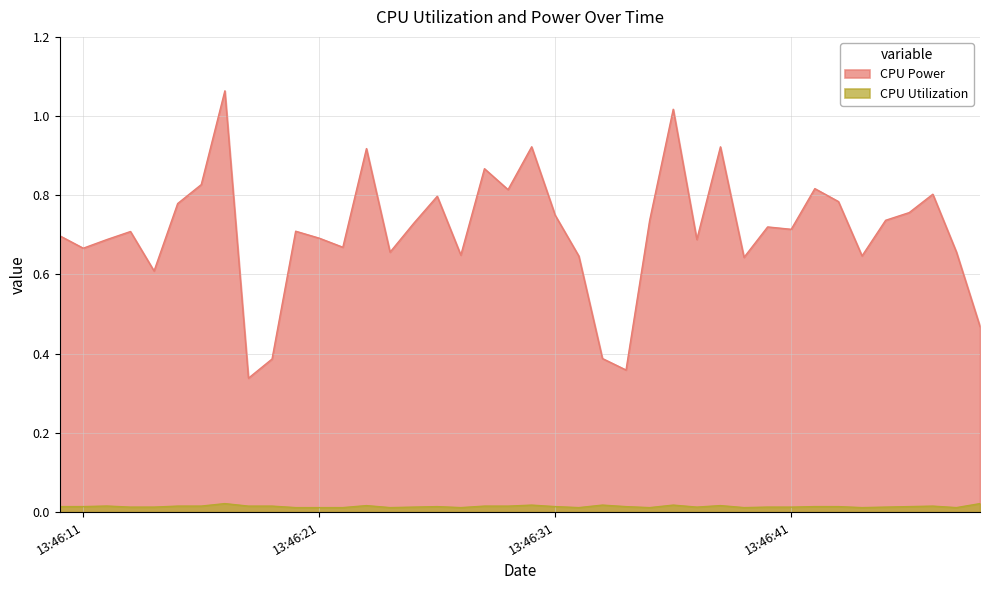

Between 2025-04-09 13:46:38 and 2025-04-09 13:46:42, which series saw the biggest shift?

CPU Power